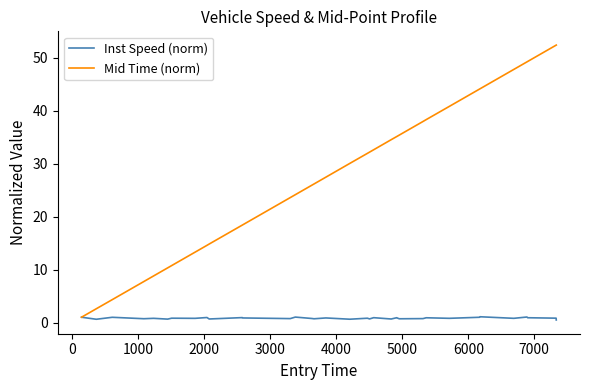

Is this an area chart (filled region under the line)?

No